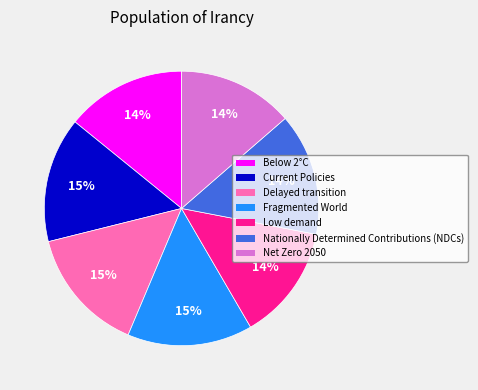

Is there any slice that represents more than half of the pie?

No